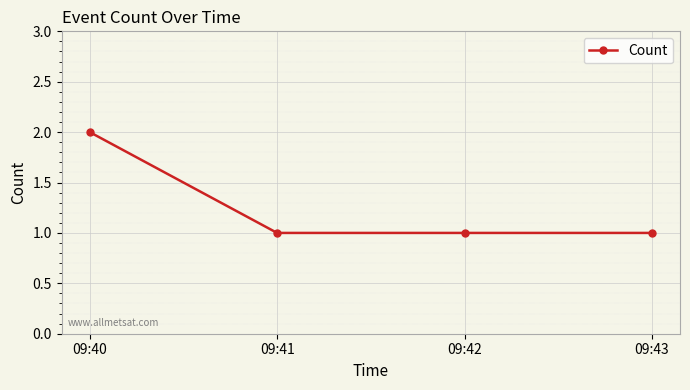

Between 09:43 and 09:40, which is larger?

09:40